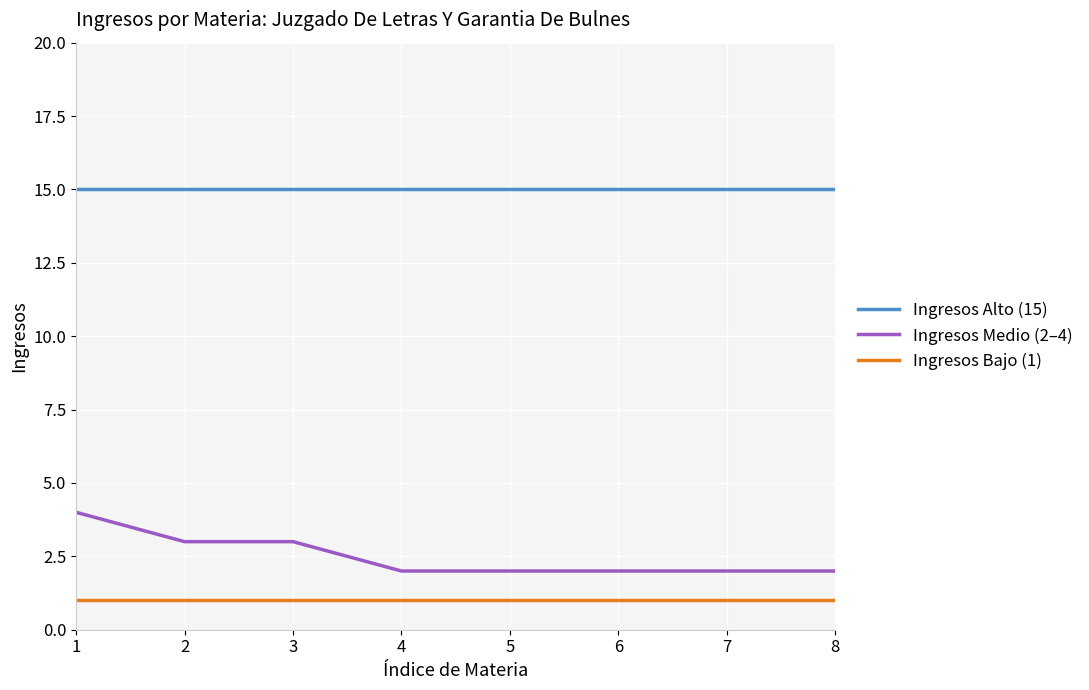

Reading left to right, extract all data points from this chart.

Ingresos Alto (15): 15	15	15	15	15	15	15	15
Ingresos Medio (2–4): 4	3	3	2	2	2	2	2
Ingresos Bajo (1): 1	1	1	1	1	1	1	1